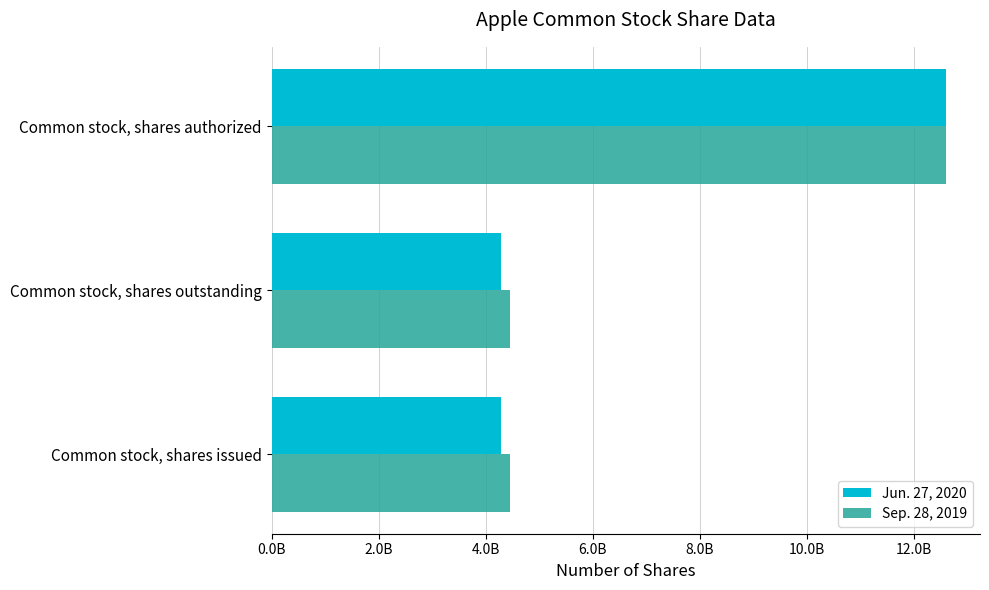

What are all the series names shown in the legend?

Jun. 27, 2020, Sep. 28, 2019